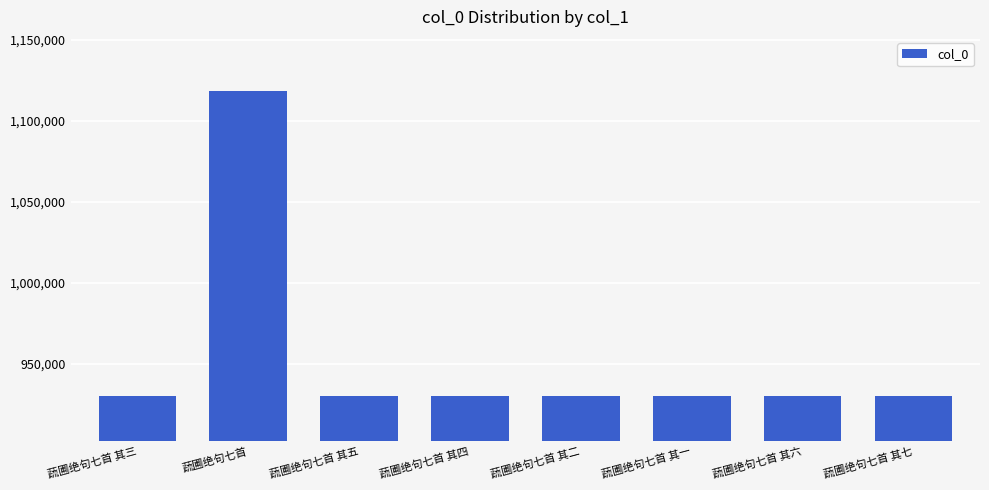

What is the greatest value displayed?

1118267